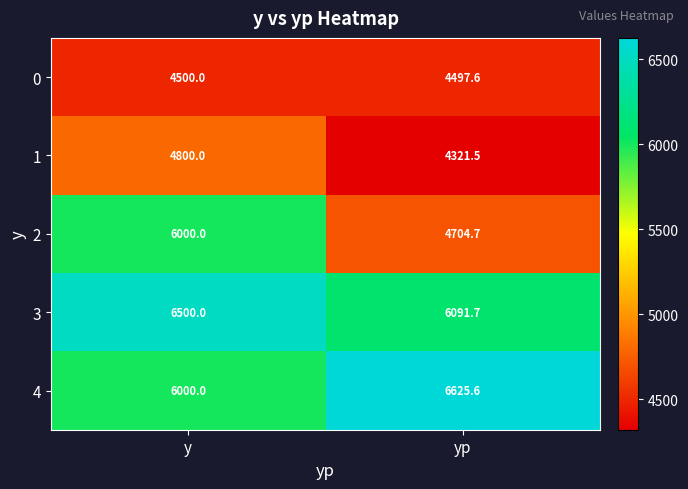

The value of 3 at y is 4155.9. True or false?

False